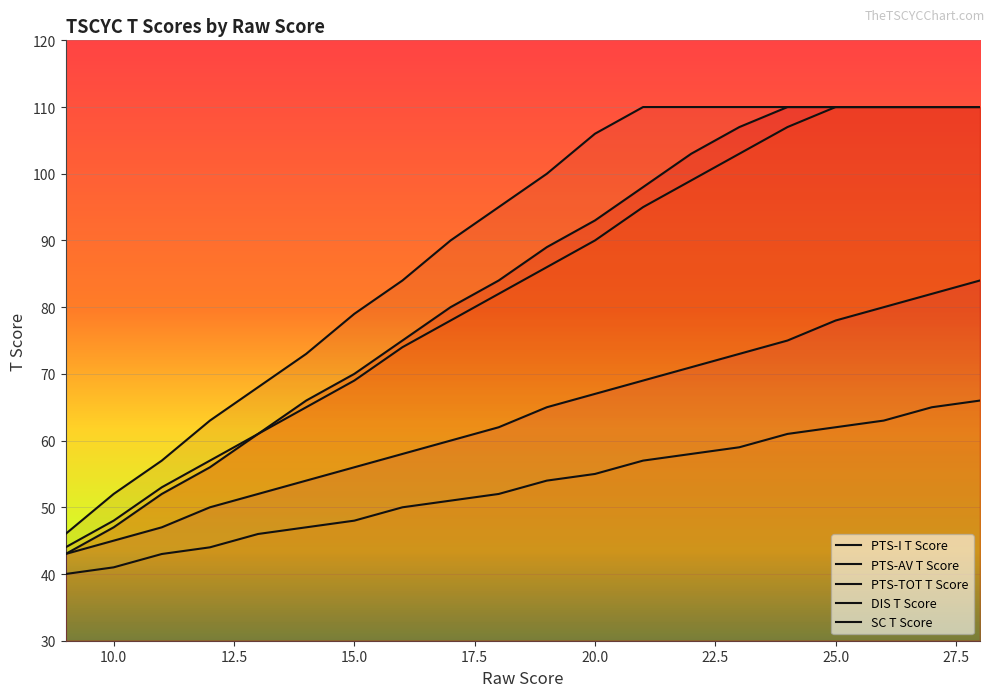

Is this an area chart (filled region under the line)?

No